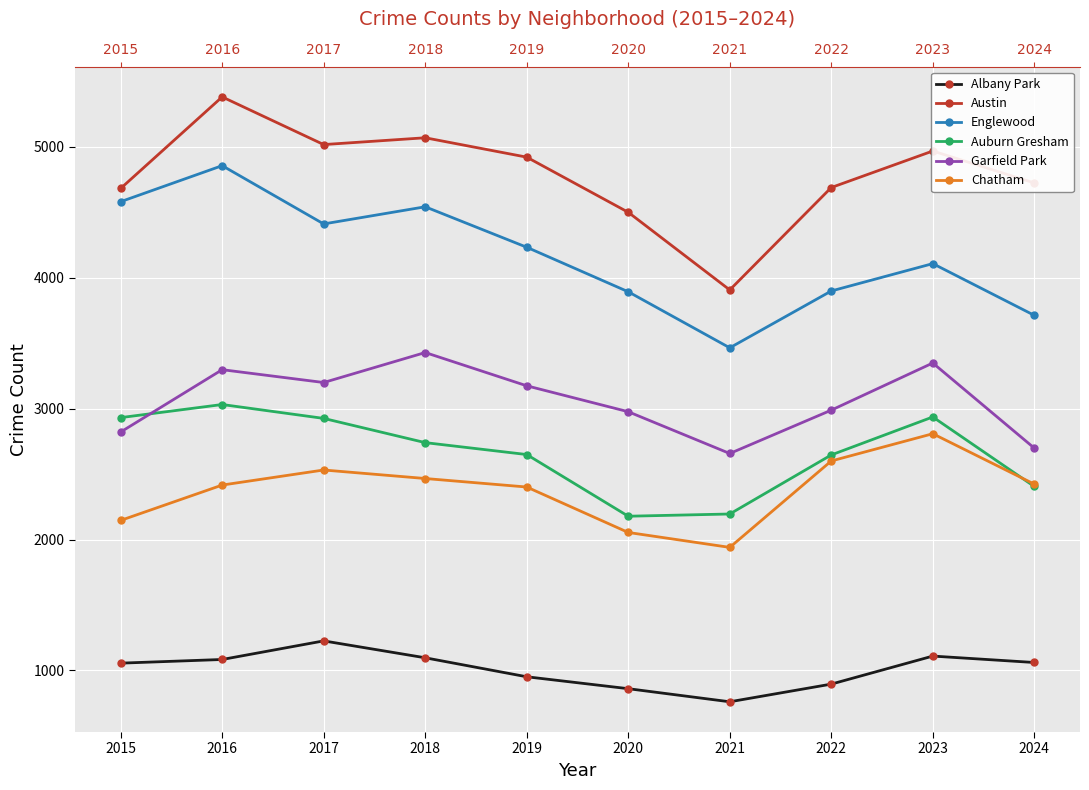

What is the maximum value for Chatham?

2808